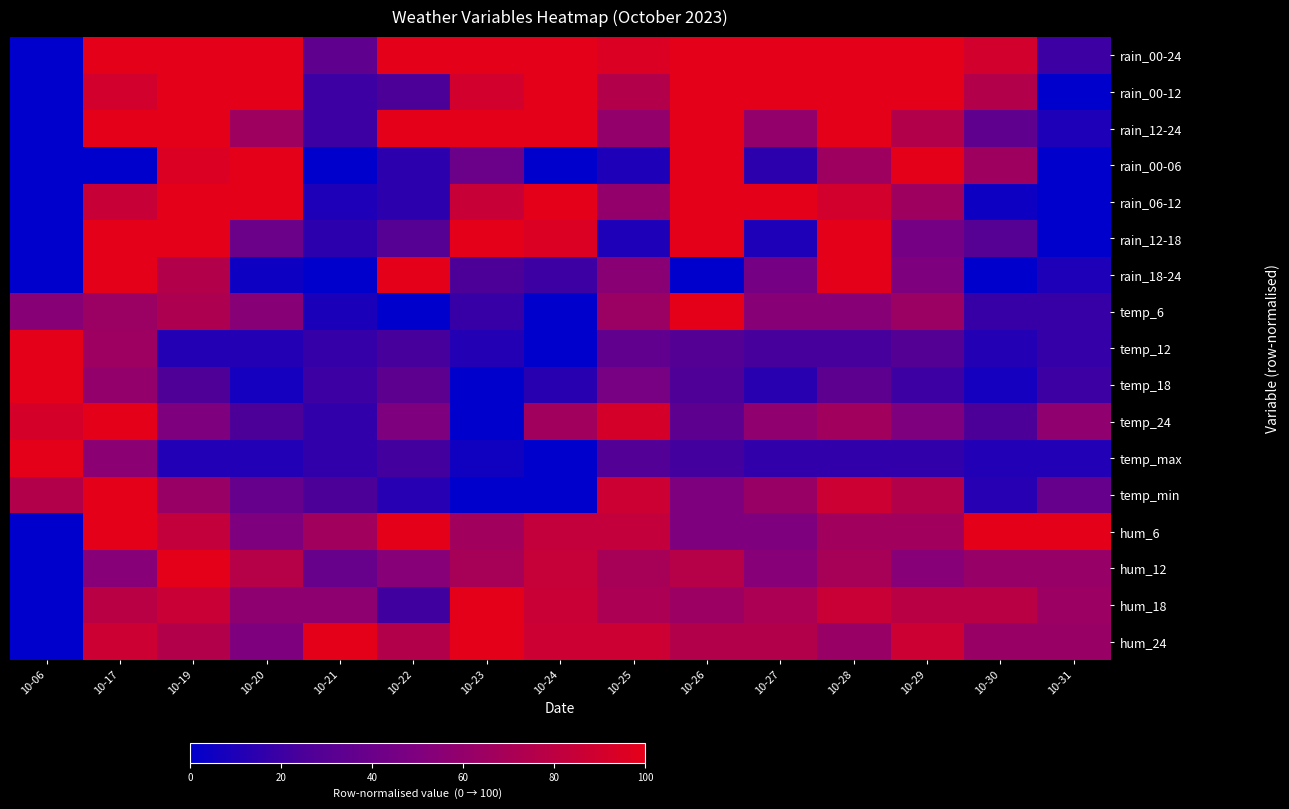

Which label corresponds to the largest value in the chart?

10-17